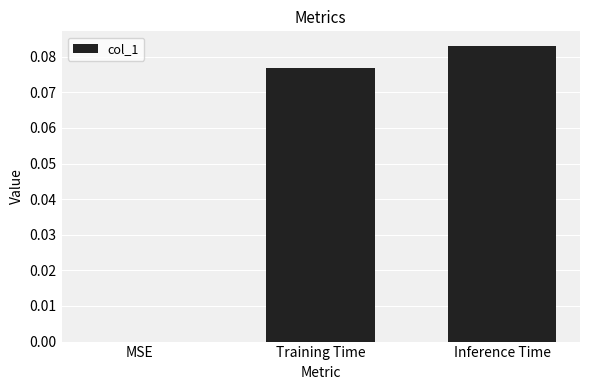

Are the bars horizontal?

No